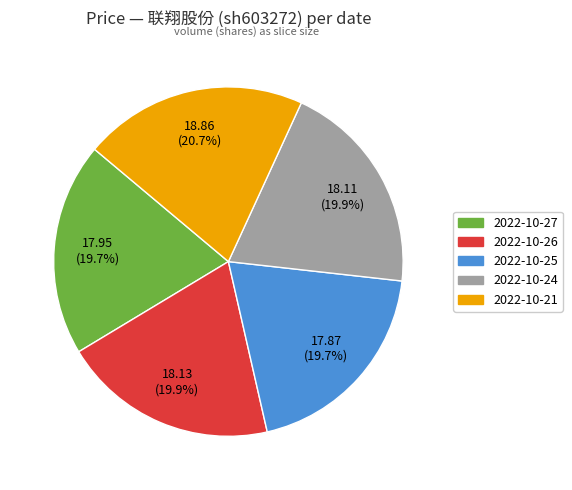

How many slices are in this pie chart?

5